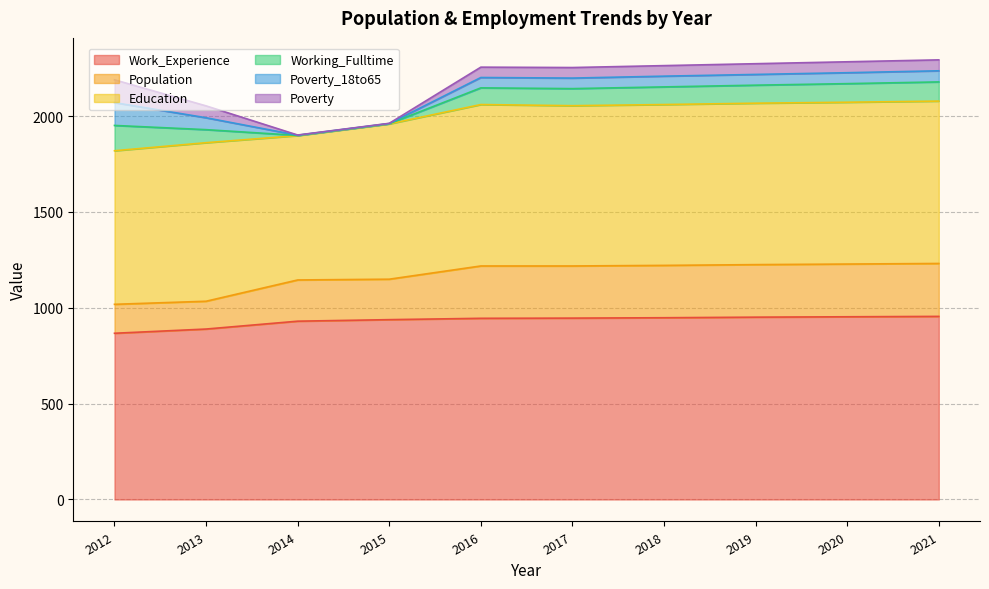

What is the difference between the second highest and second lowest values in the Education series?

43